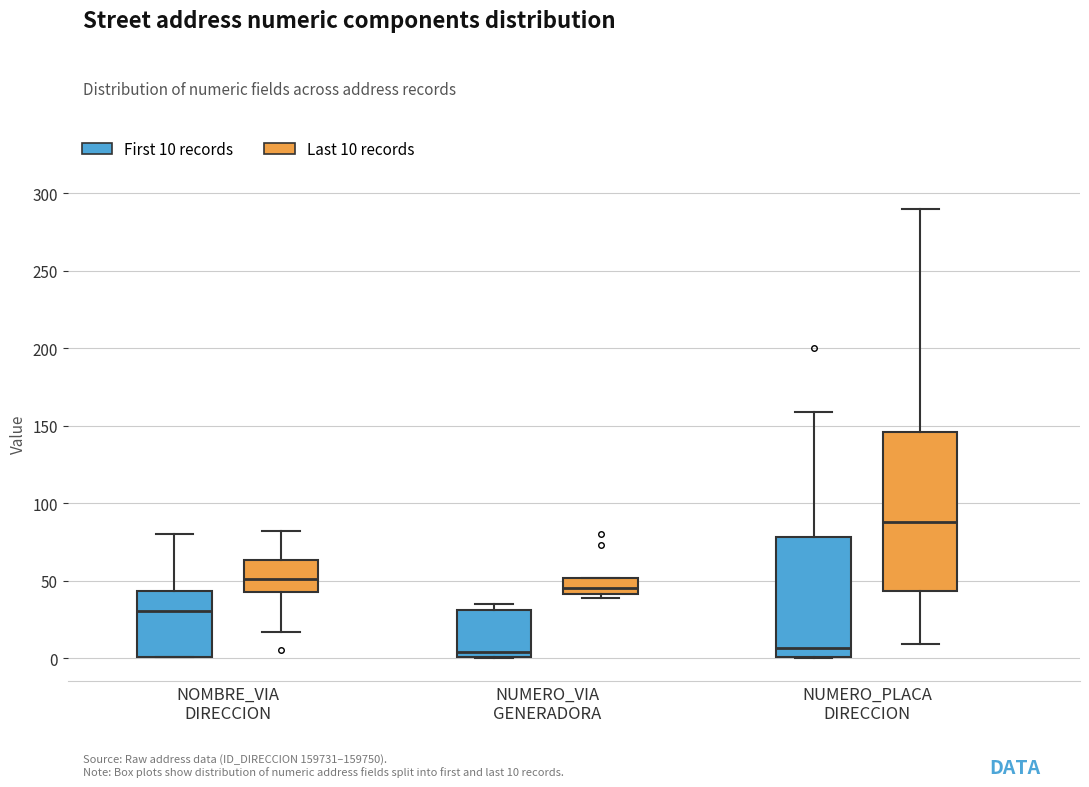

Reading left to right, read every box against the y-axis: the position of its median line, the range the box covers, and the ends of its whiskers. The values are not printed on the chart, so give them approximately, as read against the axis.

NOMBRE_VIA DIRECCION (First 10 records): median 30, box 0 to 45, whiskers 0 to 80
NOMBRE_VIA DIRECCION (Last 10 records): median 50, box 45 to 65, whiskers 15 to 80
NUMERO_VIA GENERADORA (First 10 records): median 5, box 0 to 30, whiskers 0 to 35
NUMERO_VIA GENERADORA (Last 10 records): median 45, box 40 to 50, whiskers 40 (just below the box's lower edge) to 50
NUMERO_PLACA DIRECCION (First 10 records): median 5, box 0 to 80, whiskers 0 to 160
NUMERO_PLACA DIRECCION (Last 10 records): median 90, box 45 to 145, whiskers 10 to 290